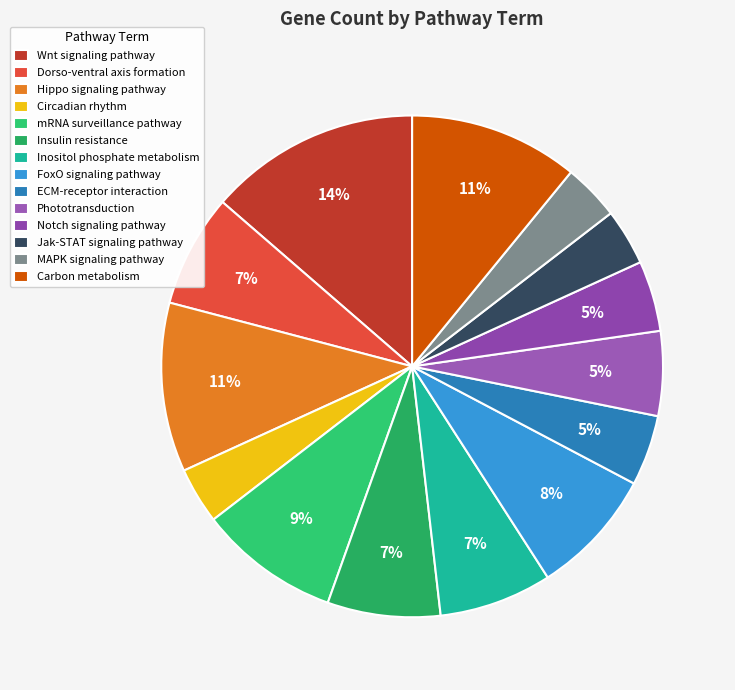

What is the largest slice in the pie chart?

Wnt signaling pathway